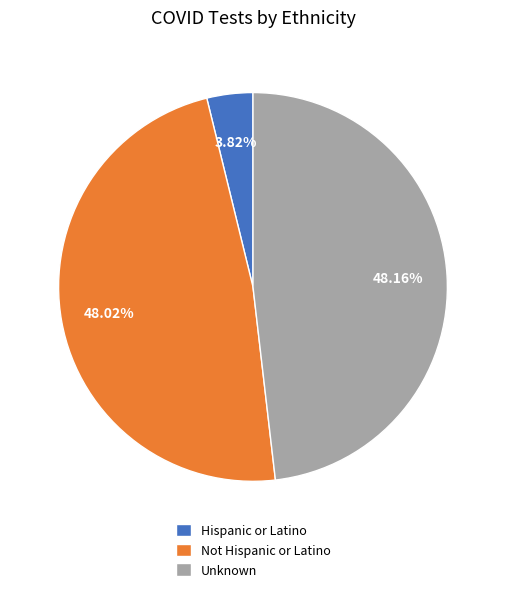

How many segments does this pie chart have?

3